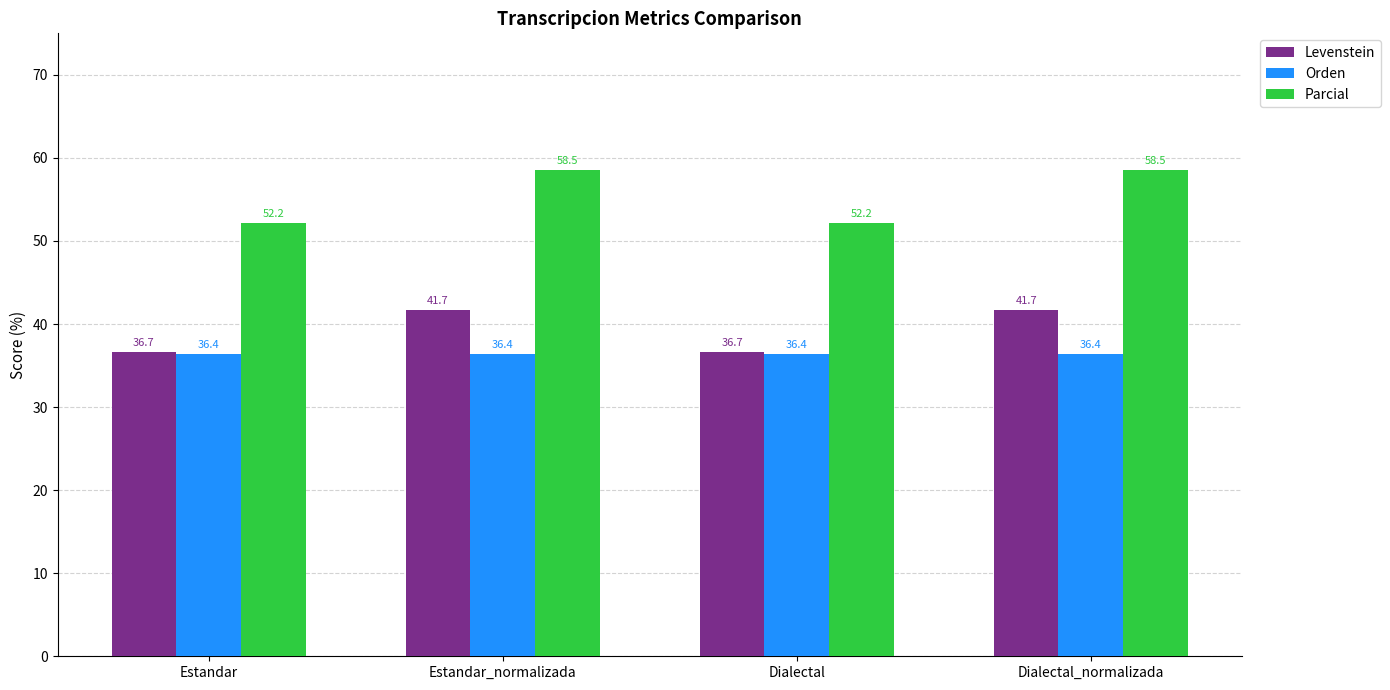

Which series has the largest total across all categories?

Parcial